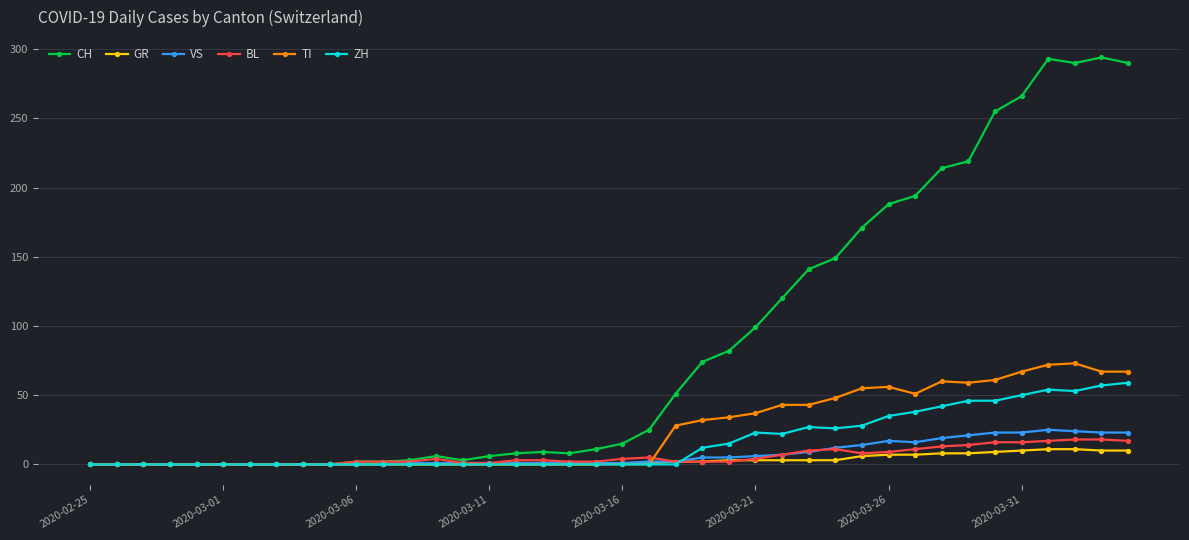

How many lines are shown in the chart?

6